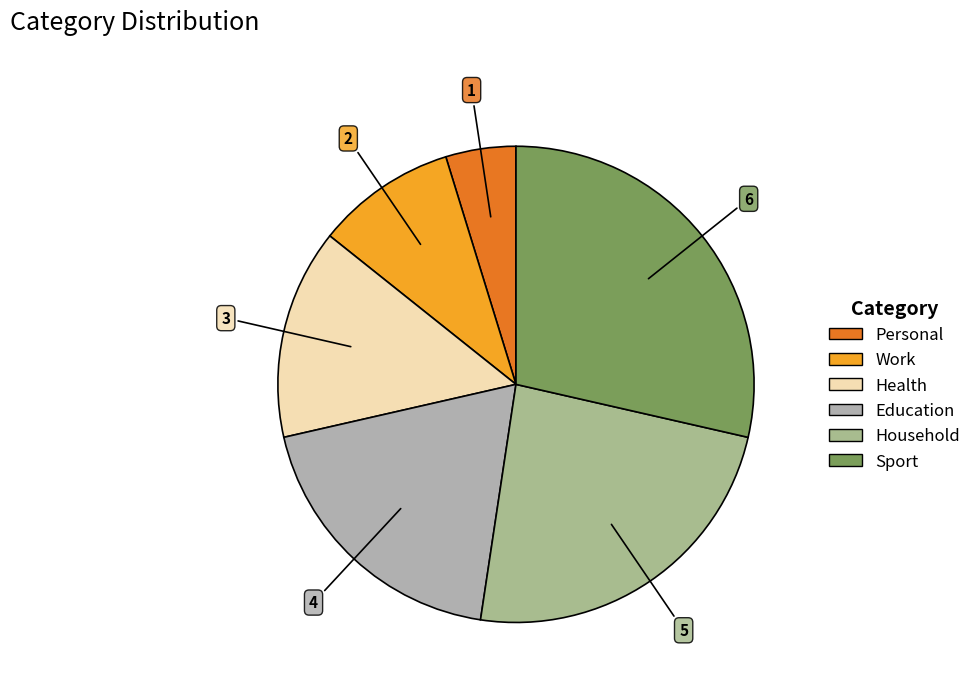

To the nearest percent, what is the average slice percentage?

17%